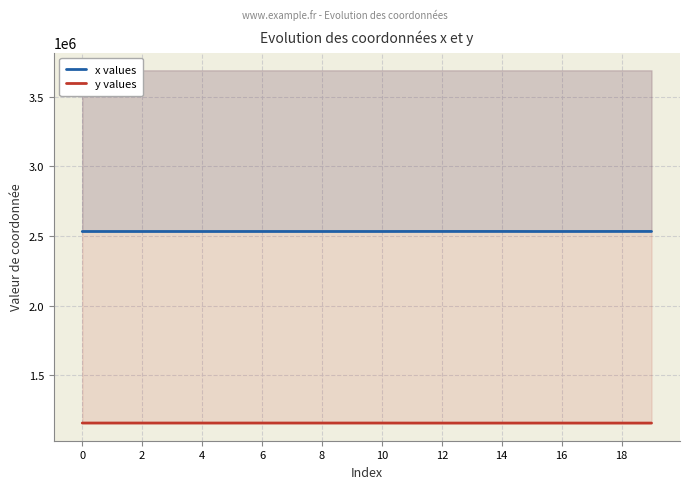

Is the value of x values at 8 greater than the value of y values at 14?

Yes